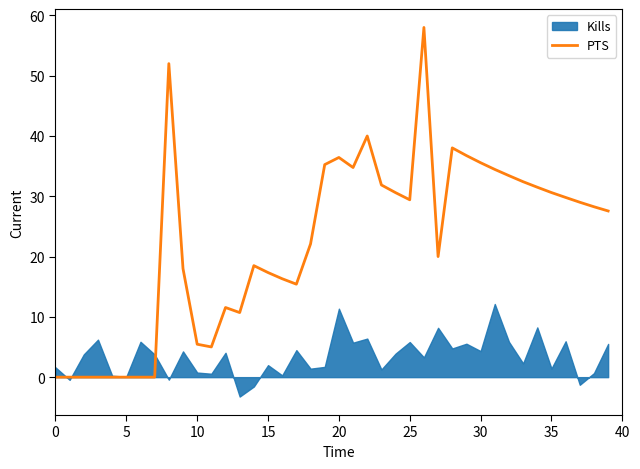

What is the greatest value displayed?

58.0